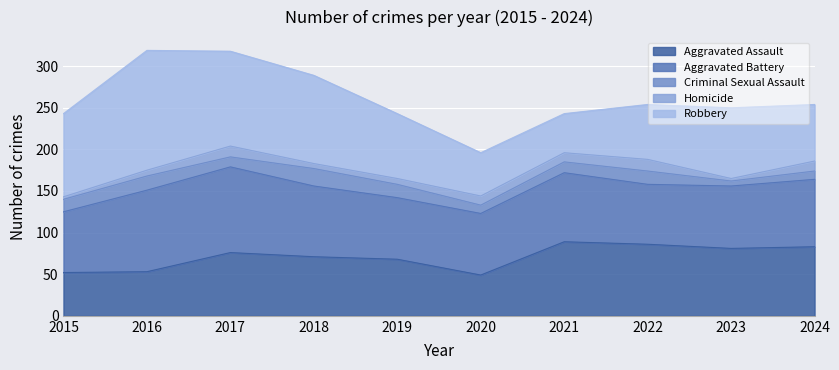

Which has a higher value, 2024 or 2016?

2024